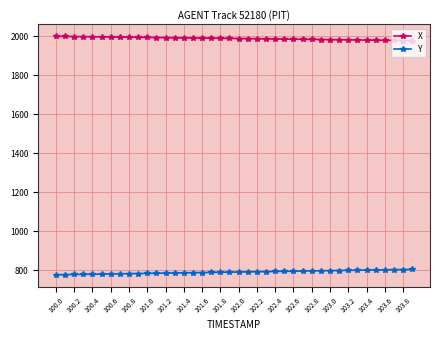

At how many categories does at least one series exceed 1713?

40